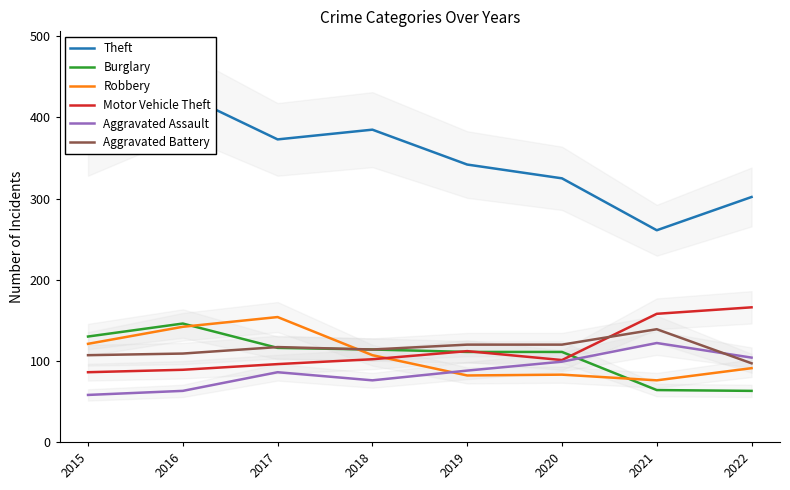

Does the chart have visible grid lines?

No